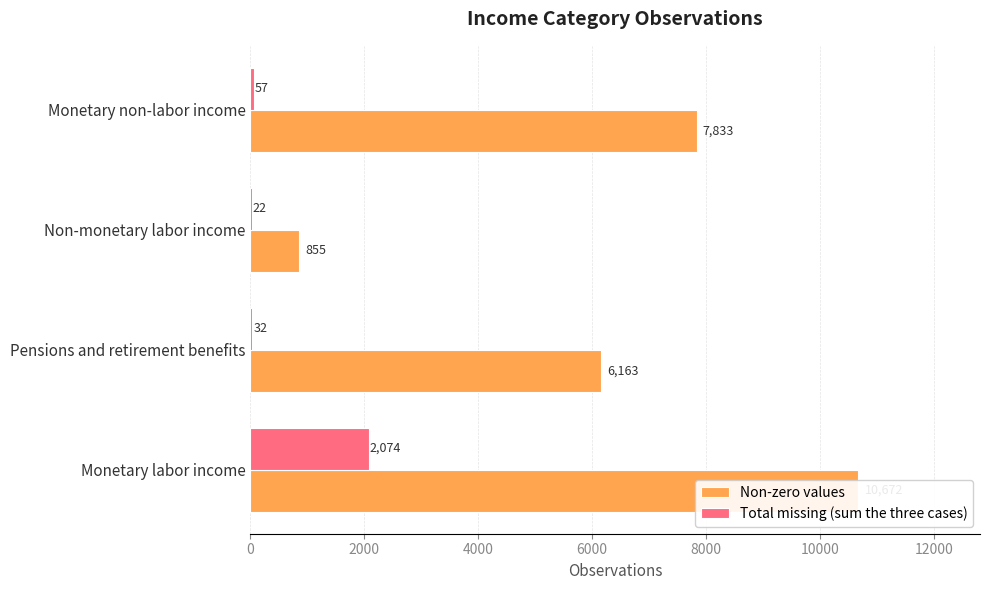

What is the total value across all series at Pensions and retirement benefits?

6195